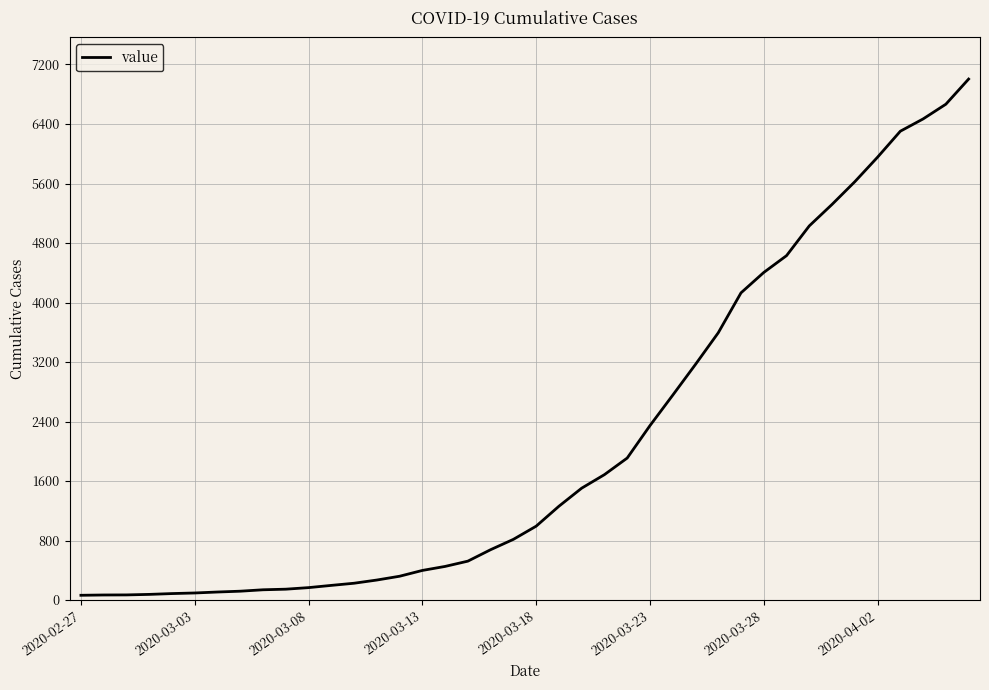

What is the greatest value displayed?

7004